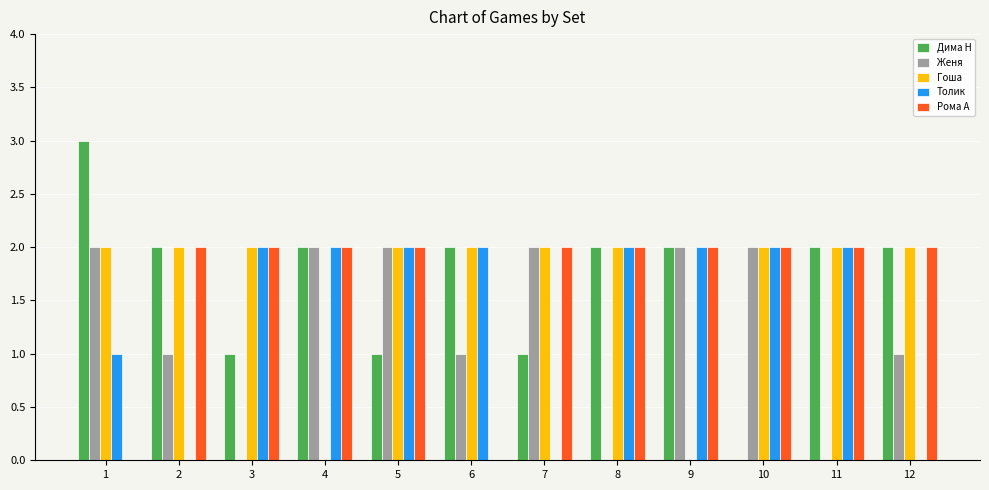

The value of Толик at 7 is 1. True or false?

False